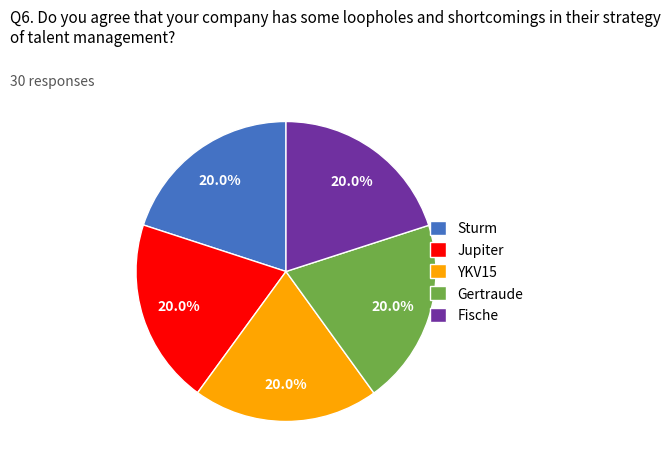

To the nearest percent, what portion does Jupiter represent?

20%